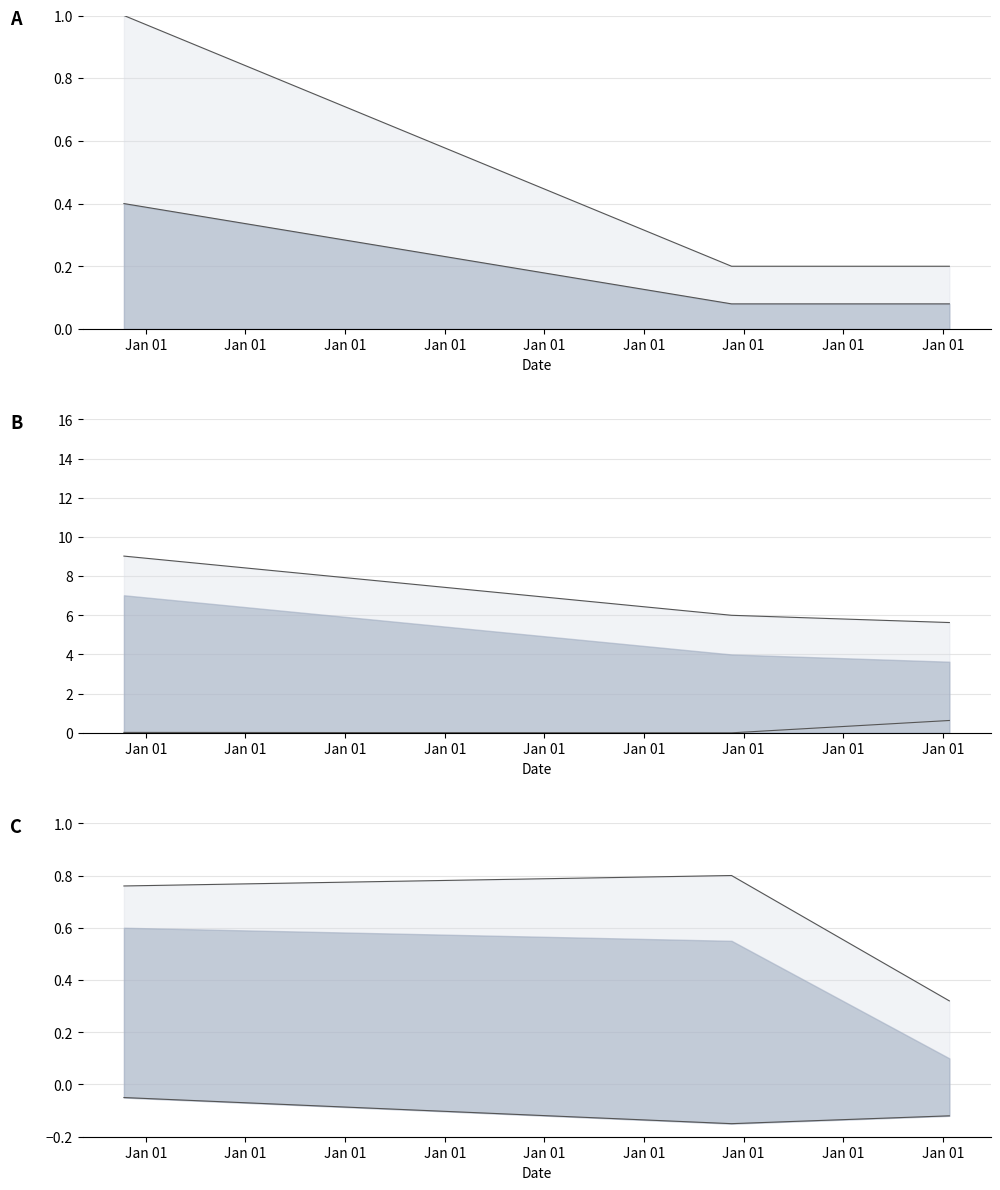

The value of Noggrannhet at 2007-07-25 is 1.0. True or false?

True